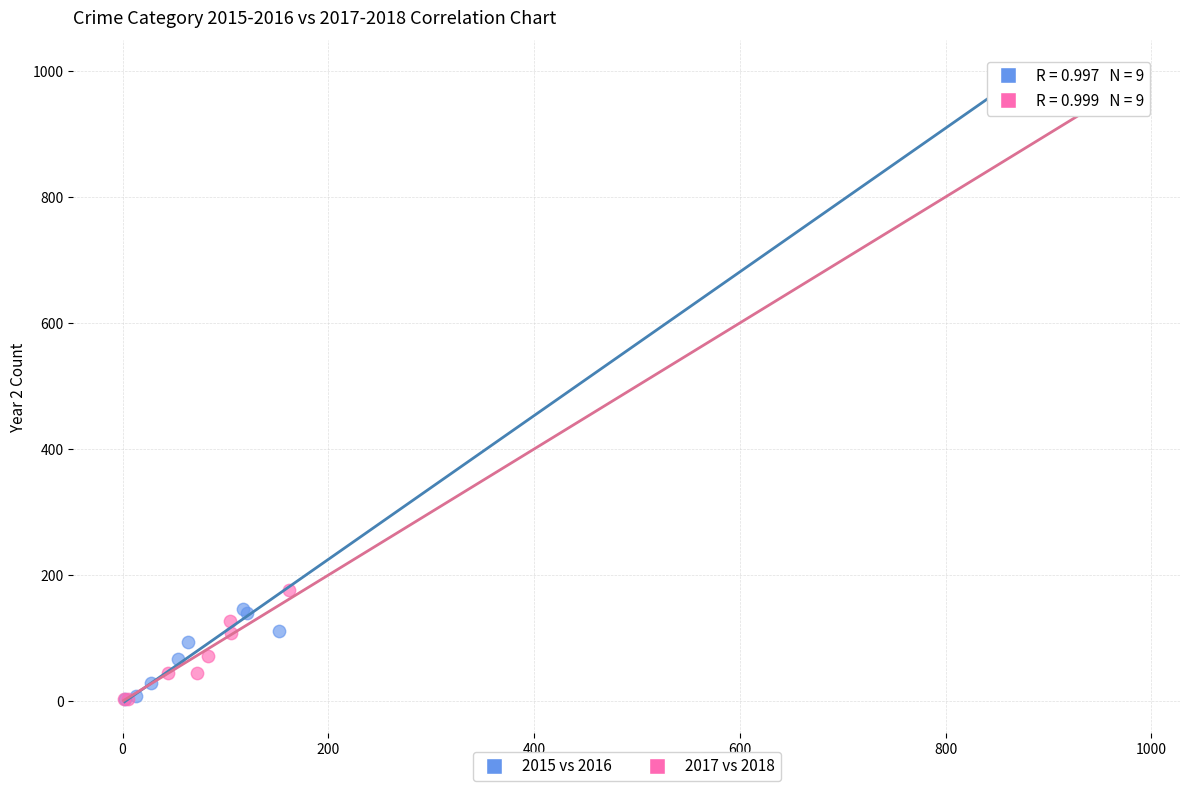

What are all the series names shown in the legend?

2015 vs 2016, 2017 vs 2018